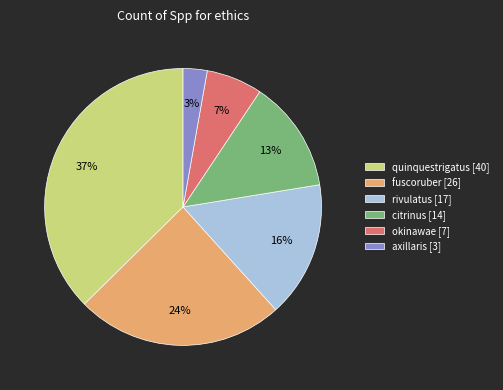

To the nearest percent, what portion does rivulatus represent?

16%